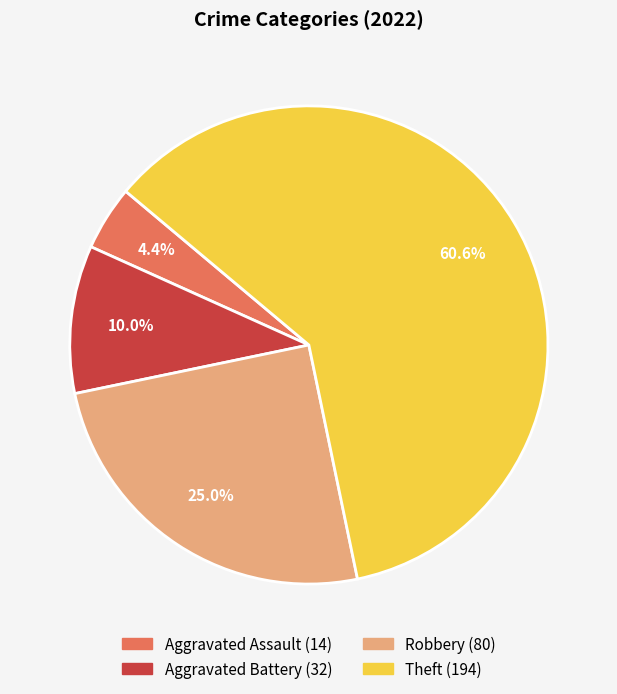

Is the sum of Aggravated Assault and Aggravated Battery greater than half?

No